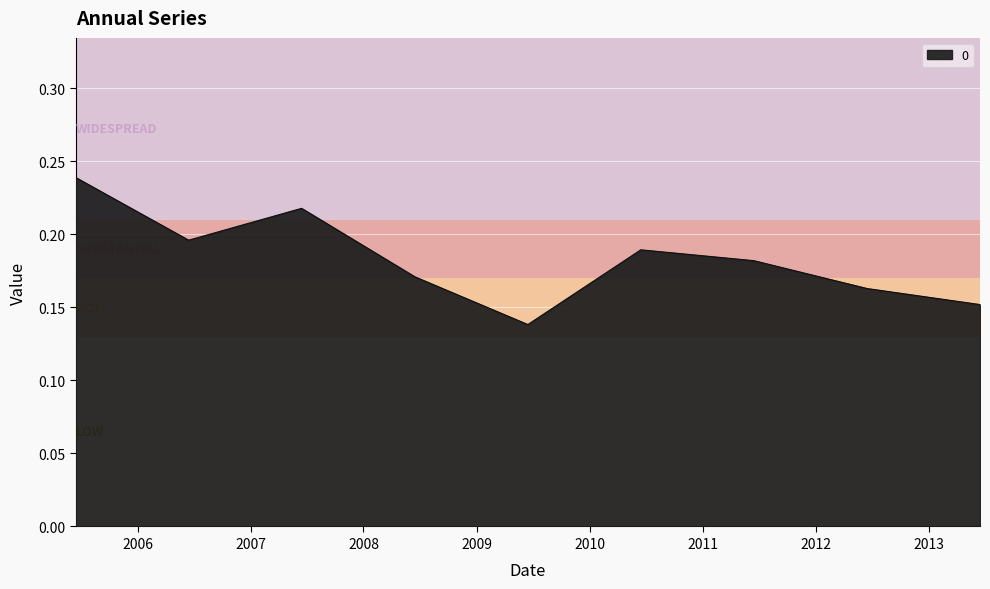

Does the chart have visible grid lines?

Yes